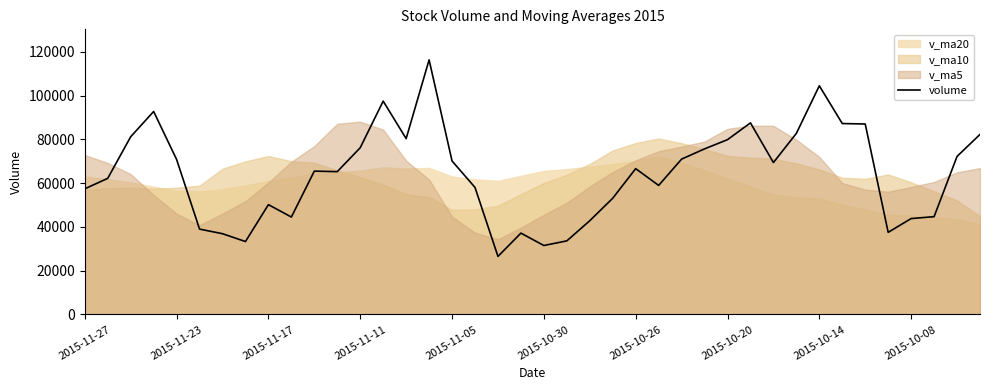

What is the difference between the maximum and minimum values?

89753.9